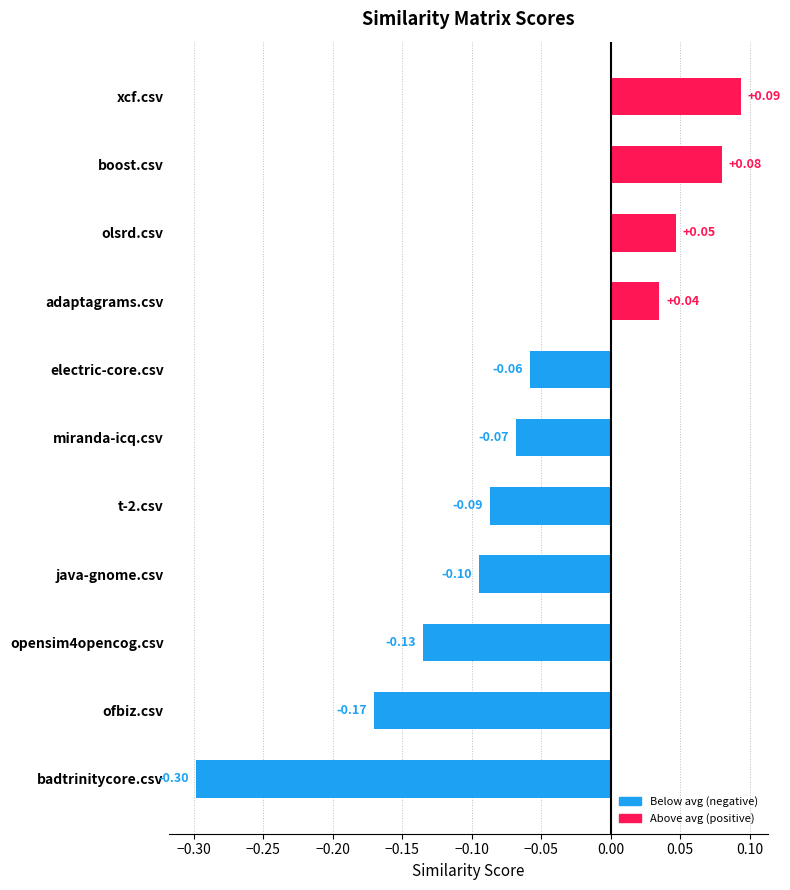

At which category is the sum across all series the highest?

xcf.csv